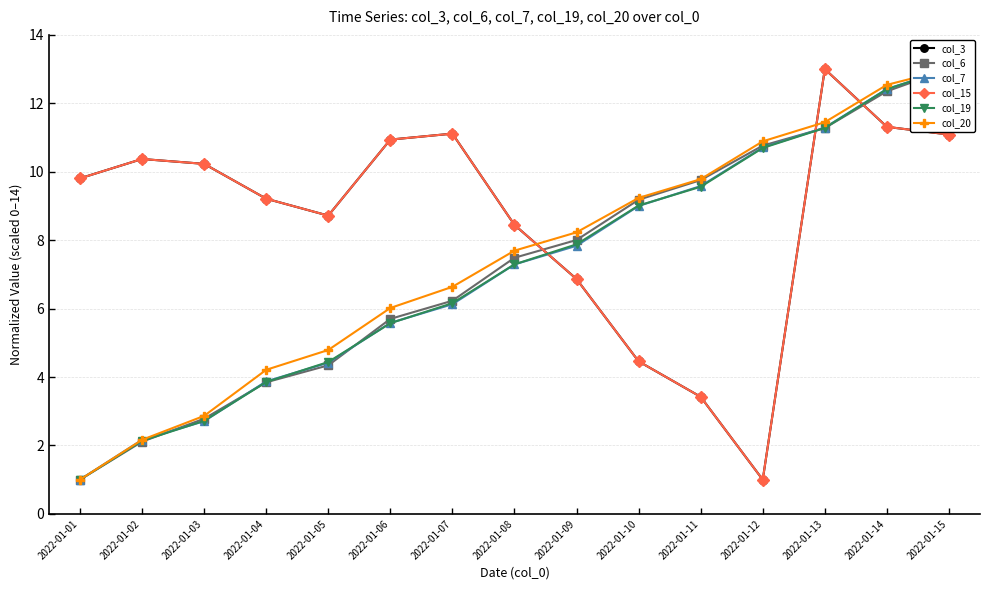

At which label is col_20 closest to 7?

2022-01-07